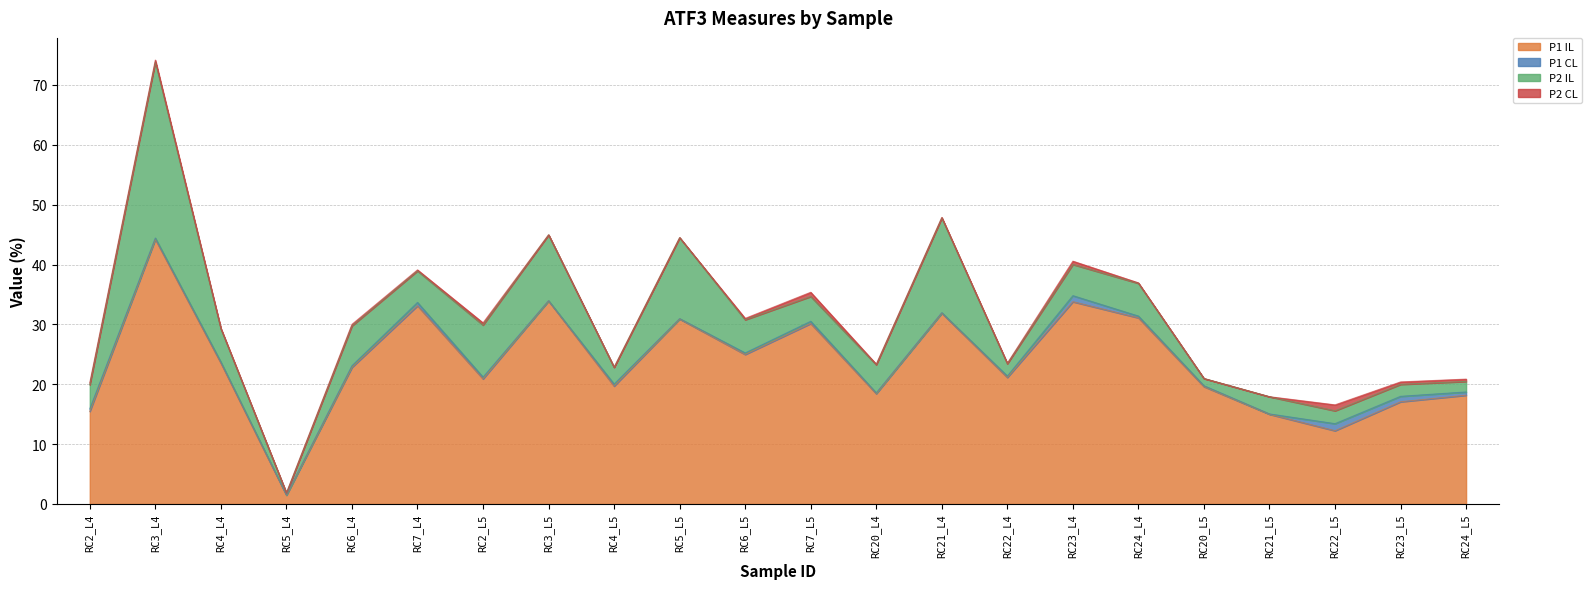

How many data points does each series have?

22